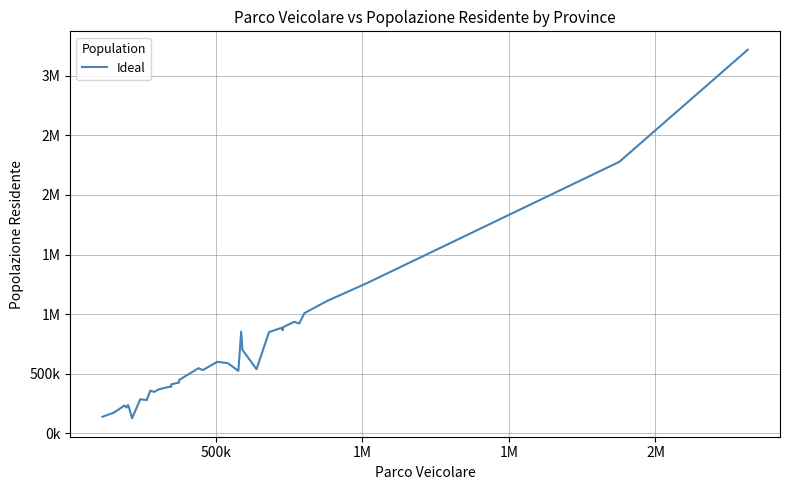

What is the difference between the maximum and minimum values?

3091318